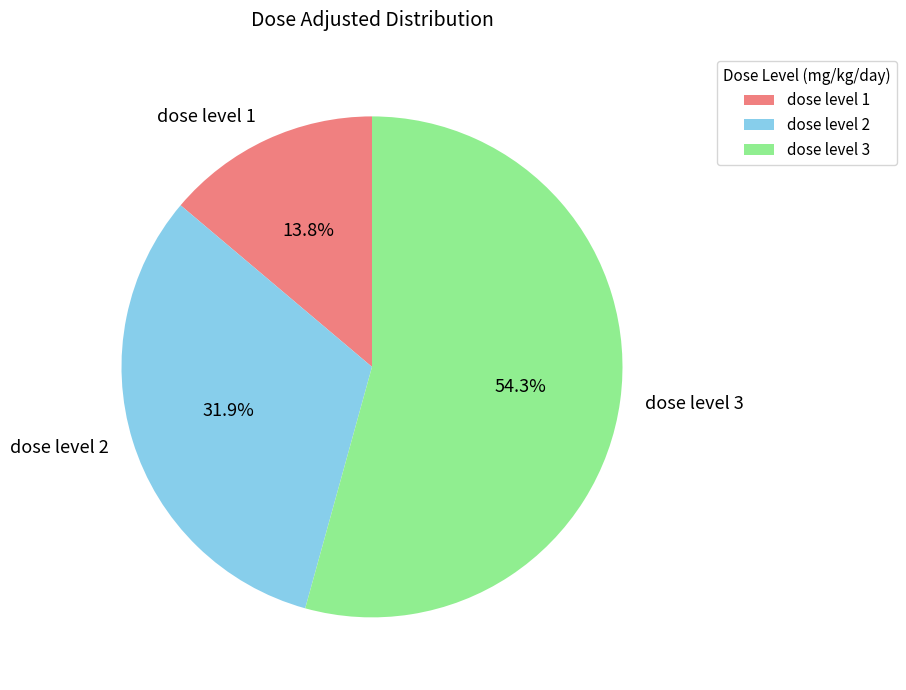

Count the number of slices in the pie.

3